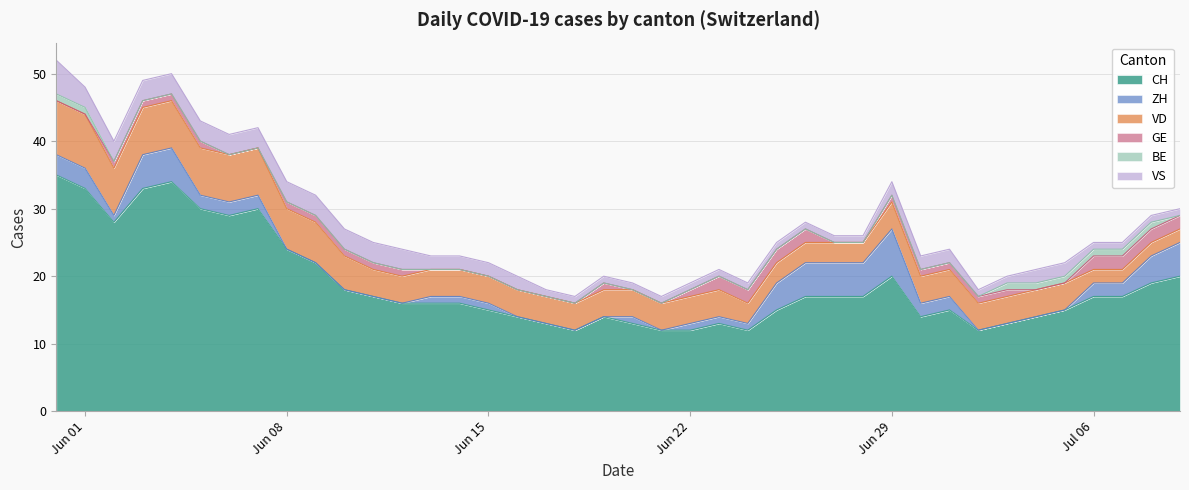

The value of CH at 37 is 10. True or false?

False